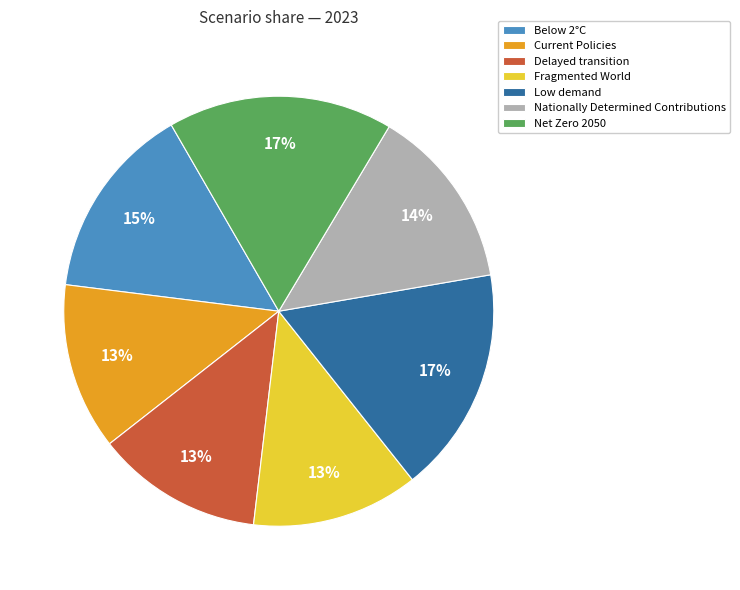

How many slices are in this pie chart?

7